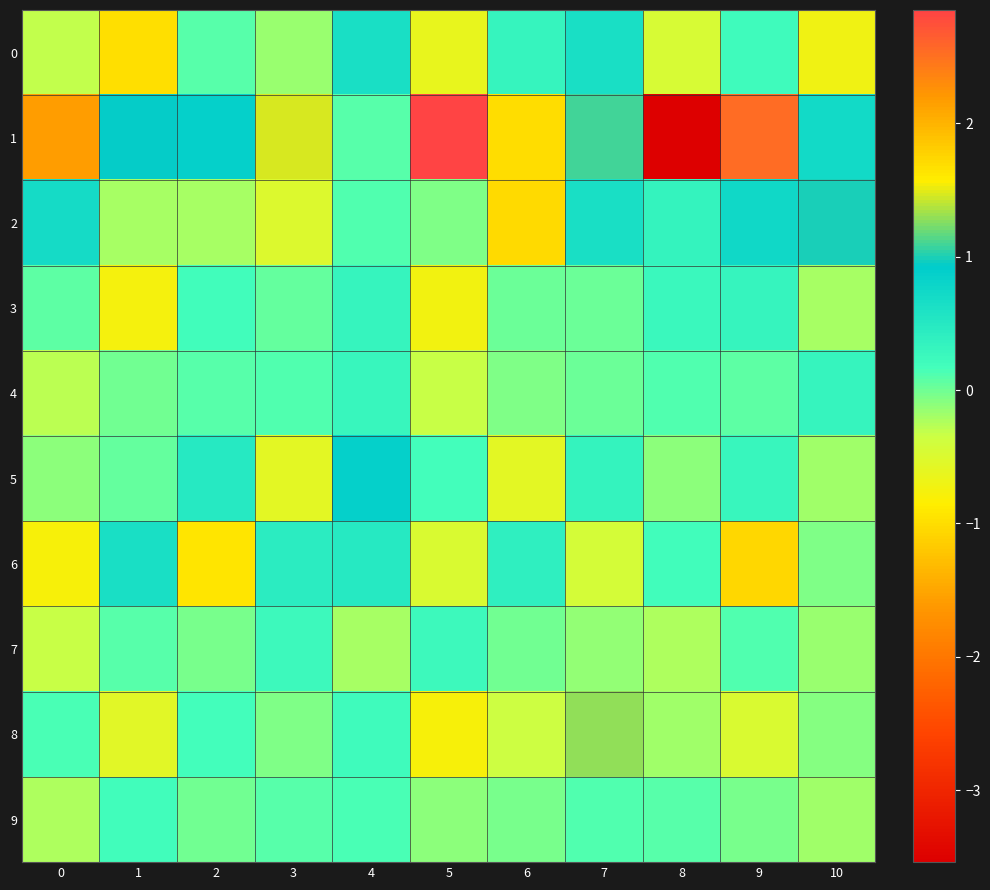

Rank the series at 9 from highest to lowest value.

1, 2, 3, 5, 0, 7, 4, 9, 8, 6